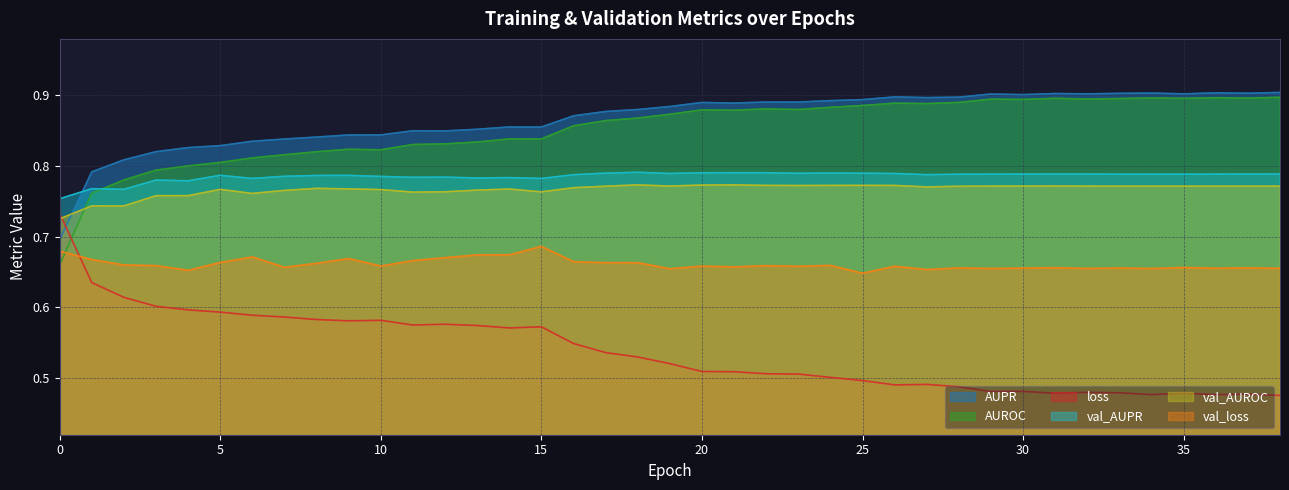

True or false: val_AUROC and val_AUPR intersect in this chart.

False